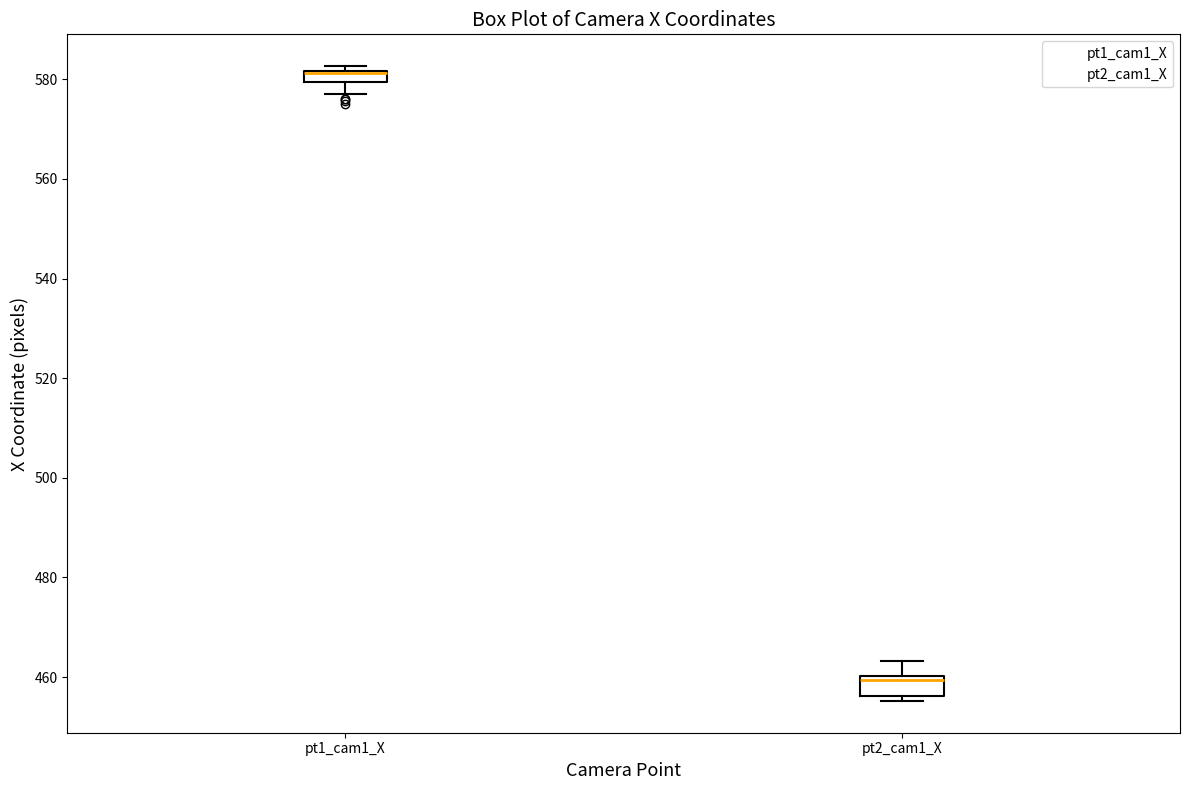

Where is the upper edge of the box for pt1_cam1_X on the y-axis? The values are not printed on the chart, so give them approximately, as read against the axis.

582